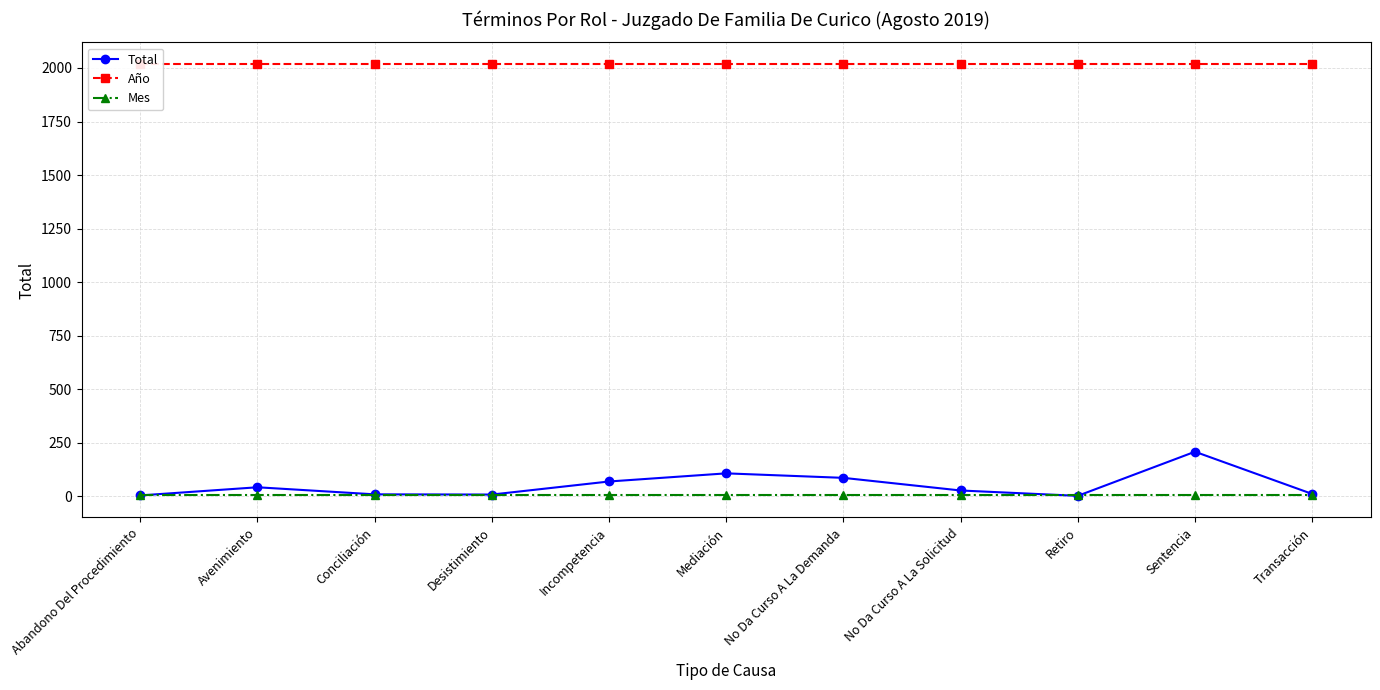

What is the label of the 10th point from the left?

Sentencia